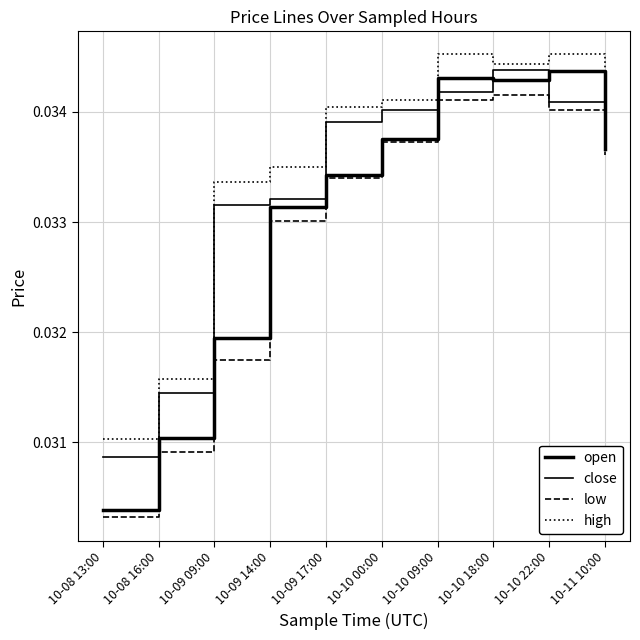

True or false: low and close cross at least once.

False